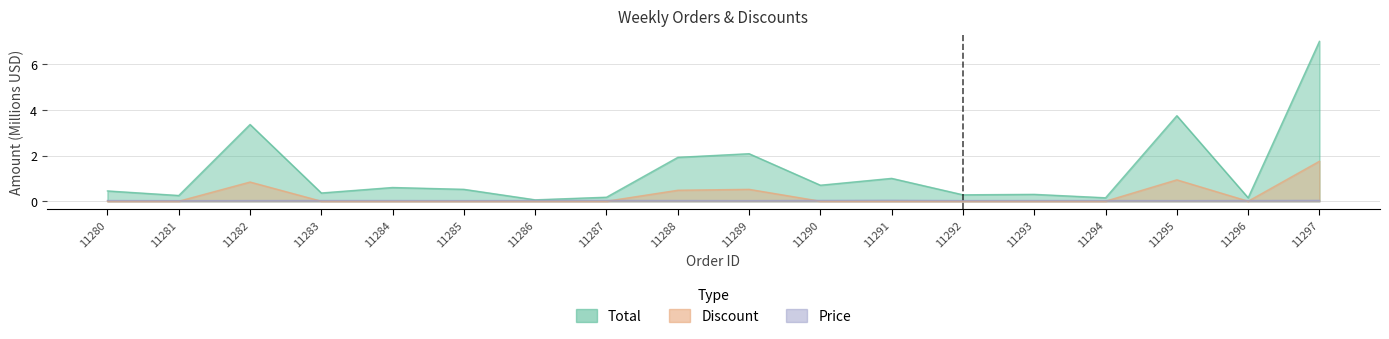

Is it true that Total equals 0.1 at 11286?

True